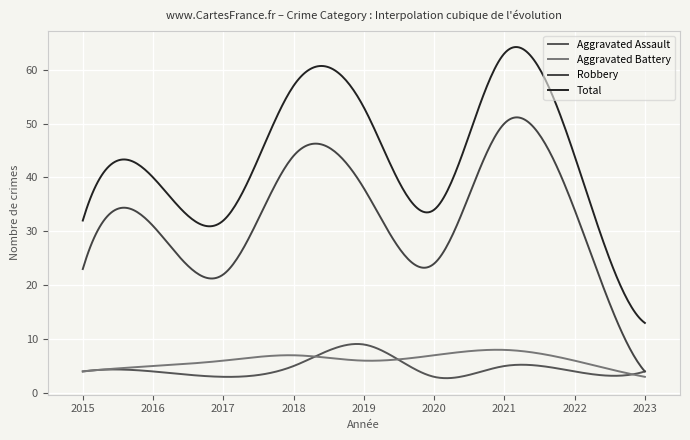

How many lines are shown in the chart?

4